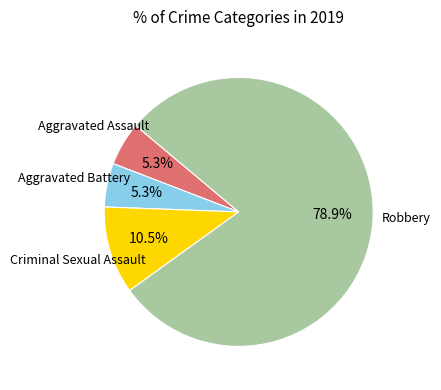

Does any single category account for the majority?

Yes